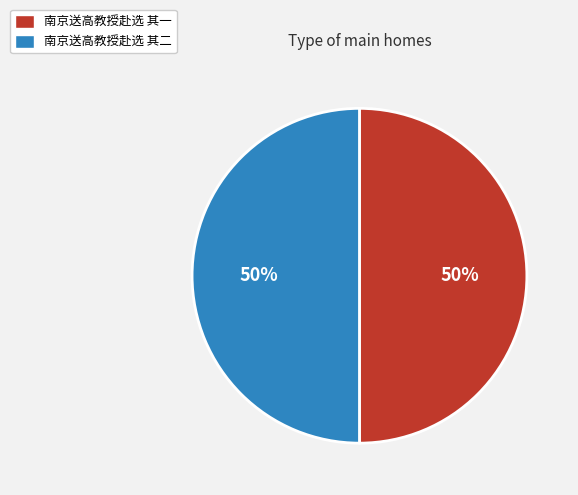

Is the sum of 南京送高教授赴选 其二 and 南京送高教授赴选 其一 greater than half?

Yes